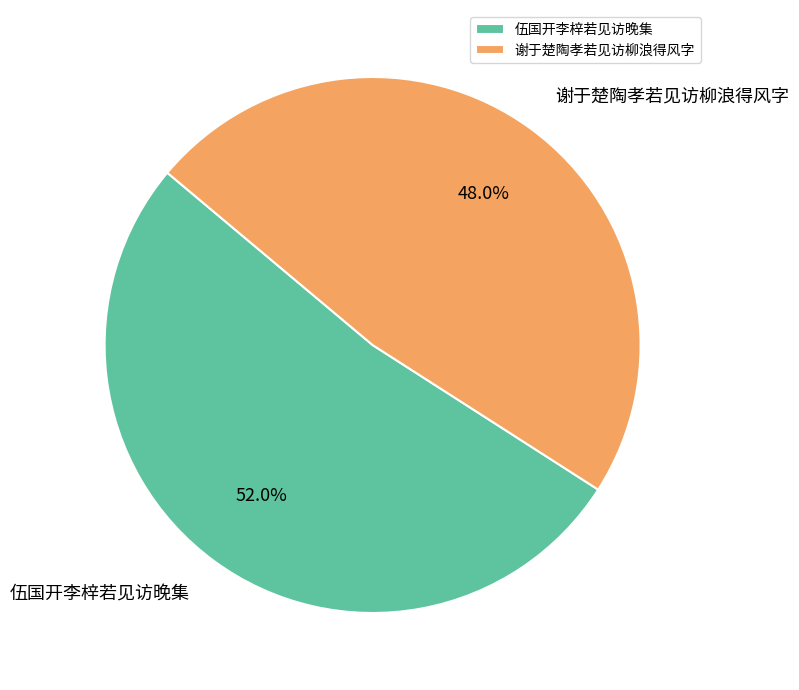

Which has a higher value, 谢于楚陶孝若见访柳浪得风字 or 伍国开李梓若见访晚集?

伍国开李梓若见访晚集